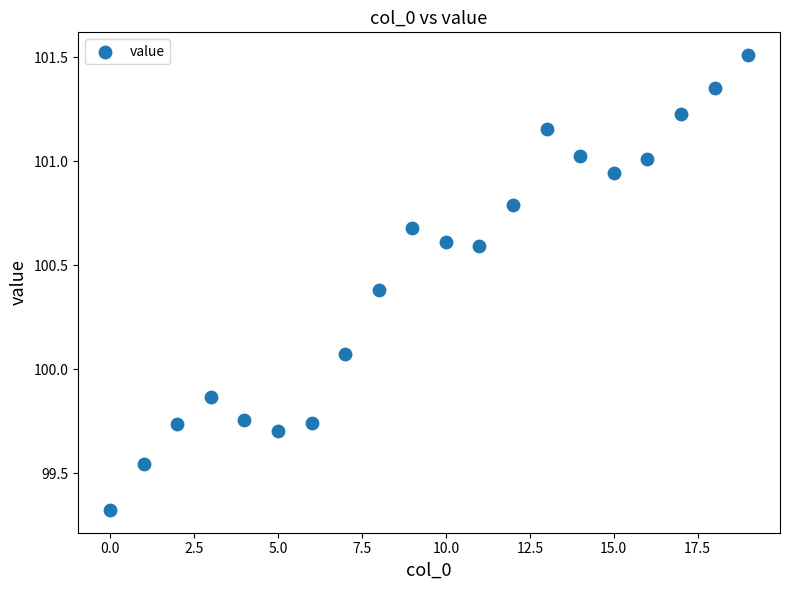

How many data points are displayed?

20